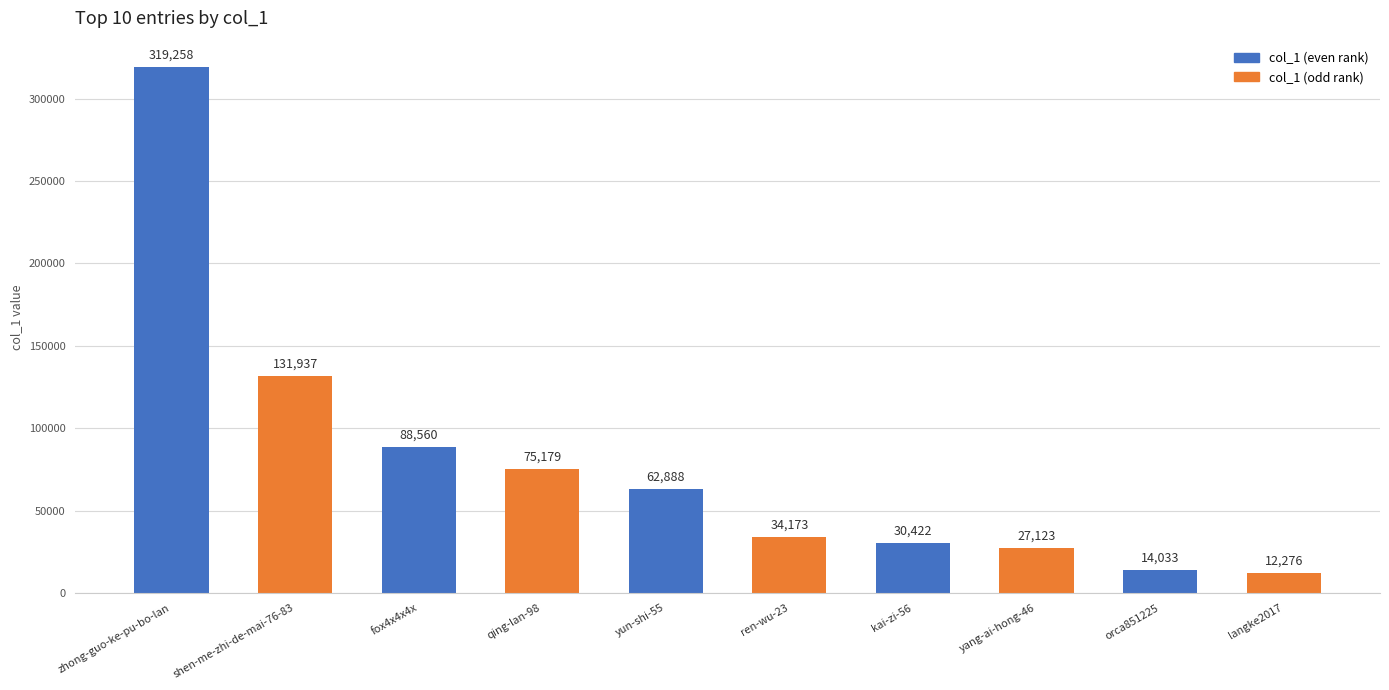

Reading left to right, extract all data points from this chart.

319258	131937	88560	75179	62888	34173	30422	27123	14033	12276